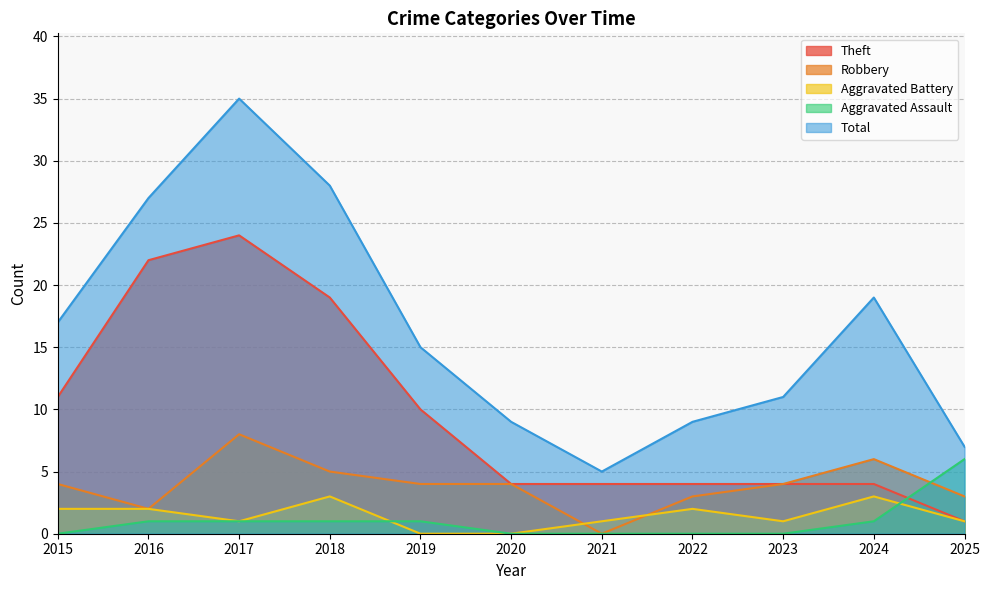

The value of Total at 2015 is 17. True or false?

True